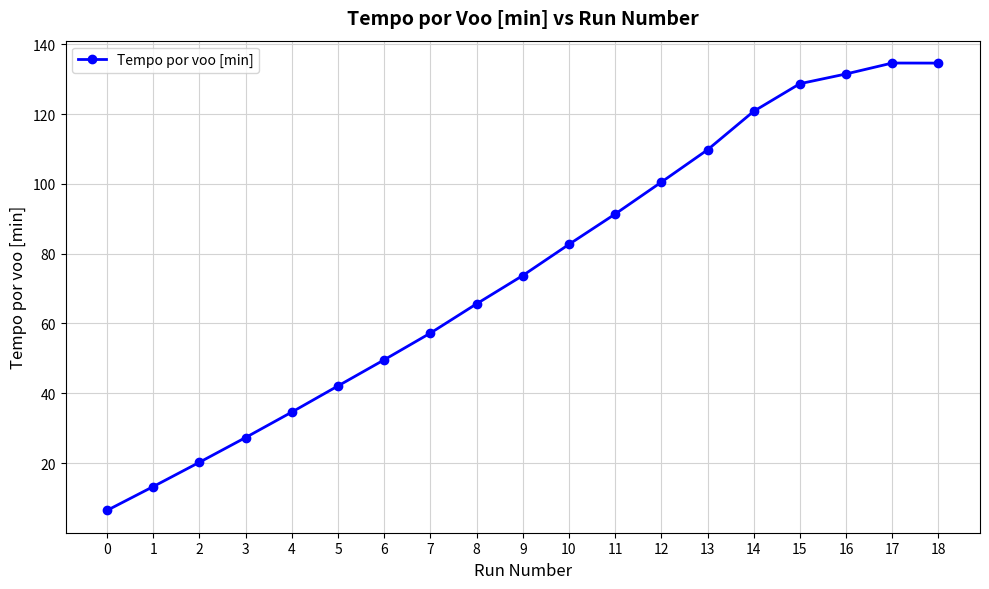

Which has a higher value, 4 or 16?

16